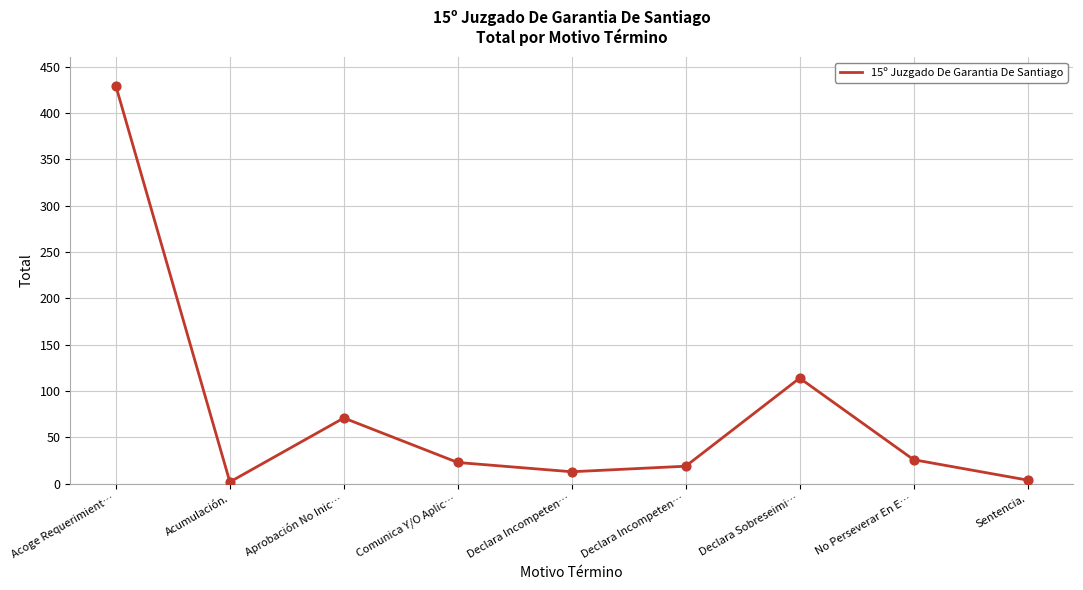

Which has a higher value, Comunica Y/O Aplic… or No Perseverar En E…?

No Perseverar En E…